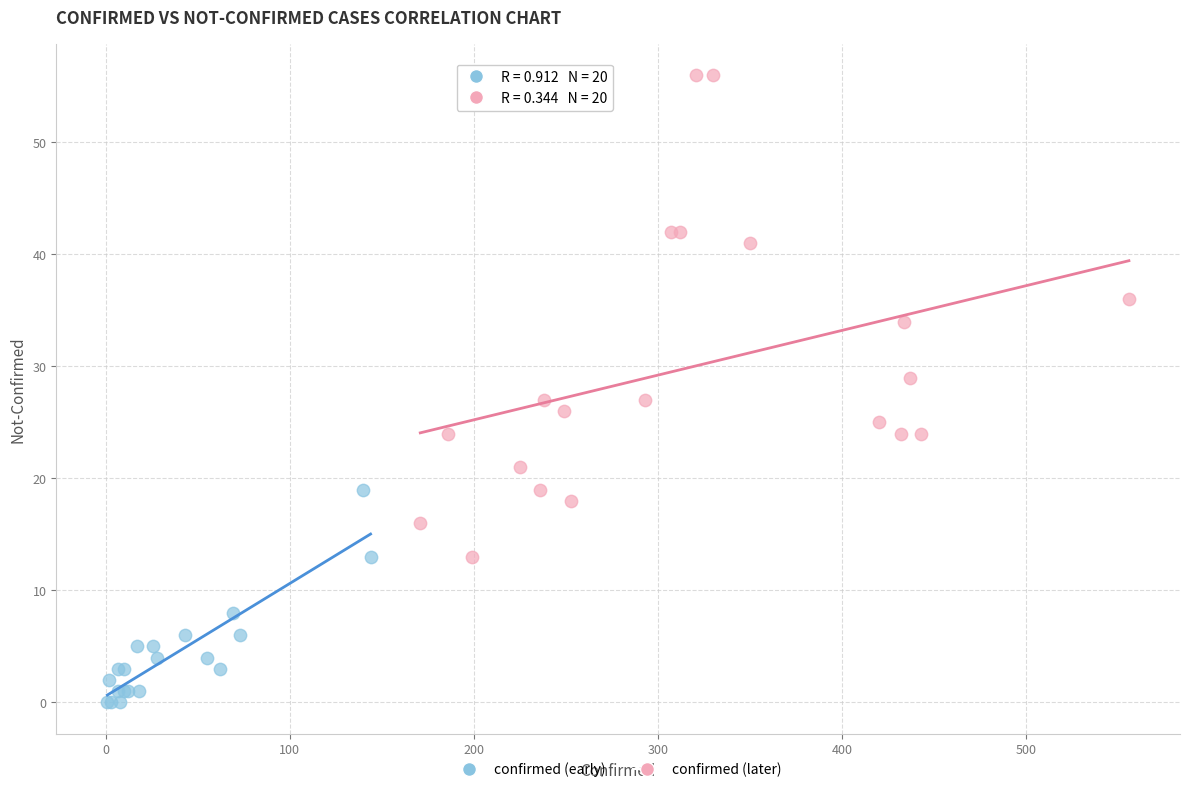

What are all the series names shown in the legend?

confirmed (early), confirmed (later)